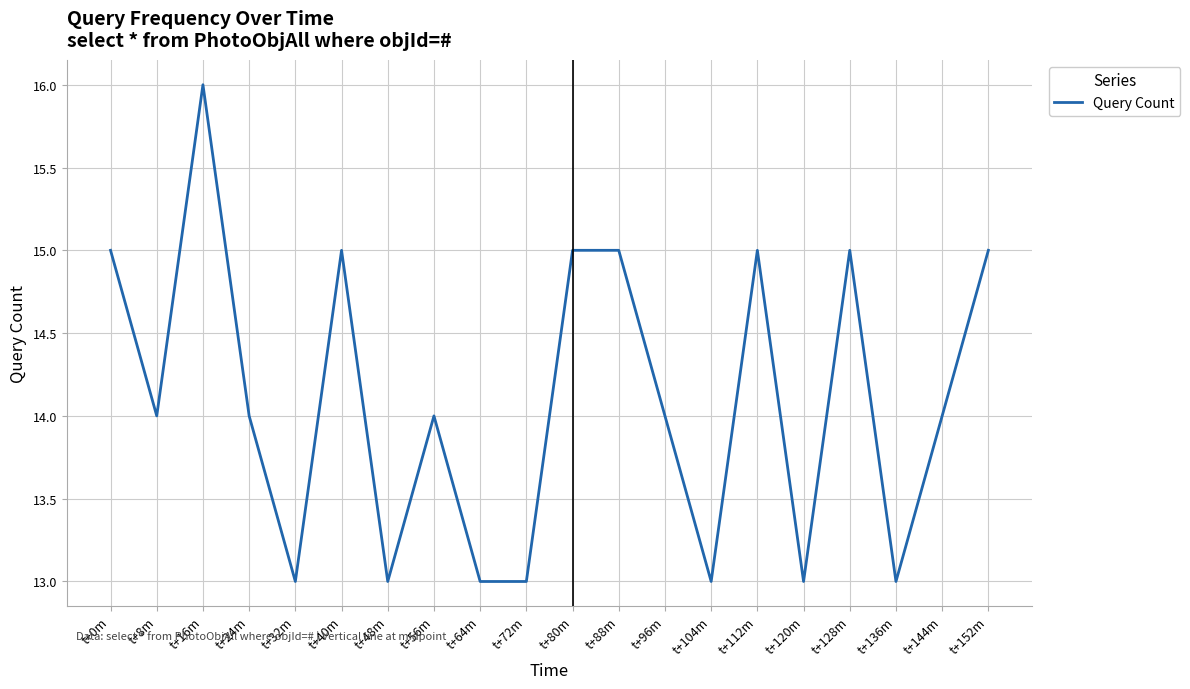

What position from the right is t+32m?

16